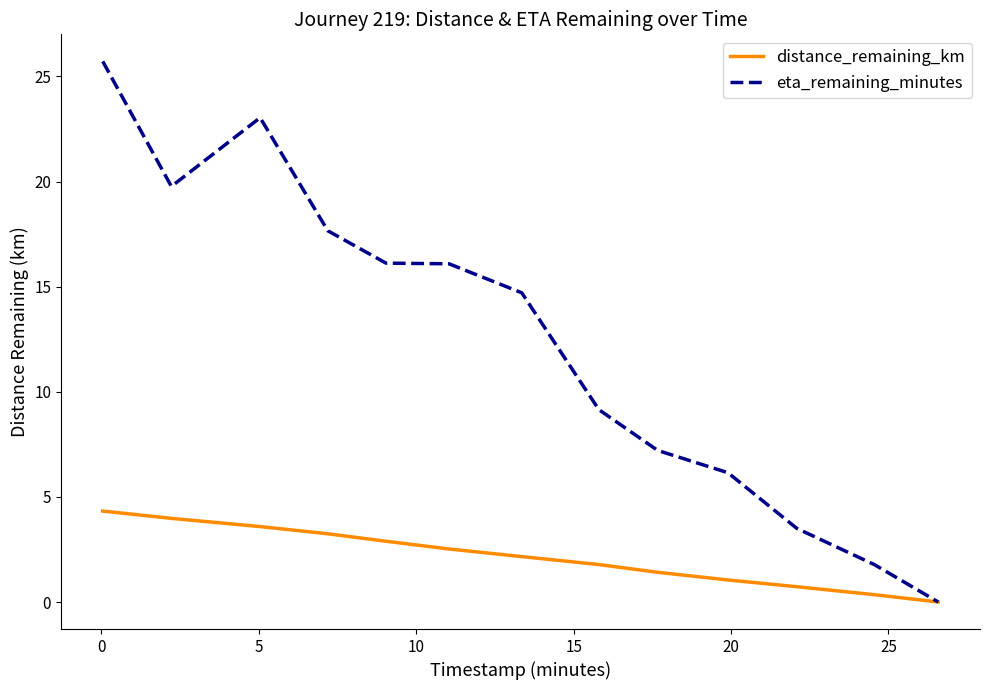

Rank the series by their maximum value, from highest to lowest.

eta_remaining_minutes, distance_remaining_km